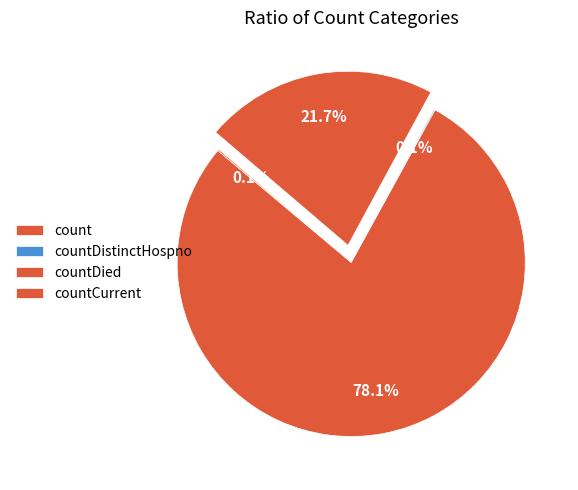

The countDistinctHospno slice represents 0% of the pie. True or false?

True